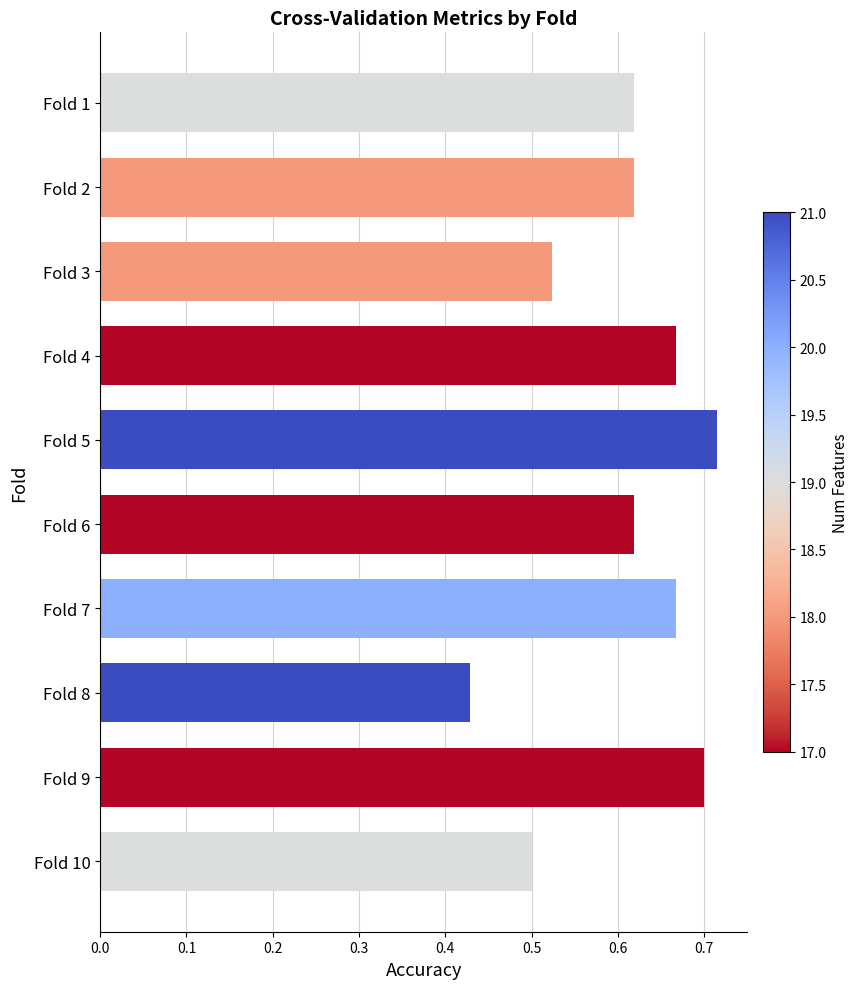

The value at Fold 3 is 0.9. True or false?

False